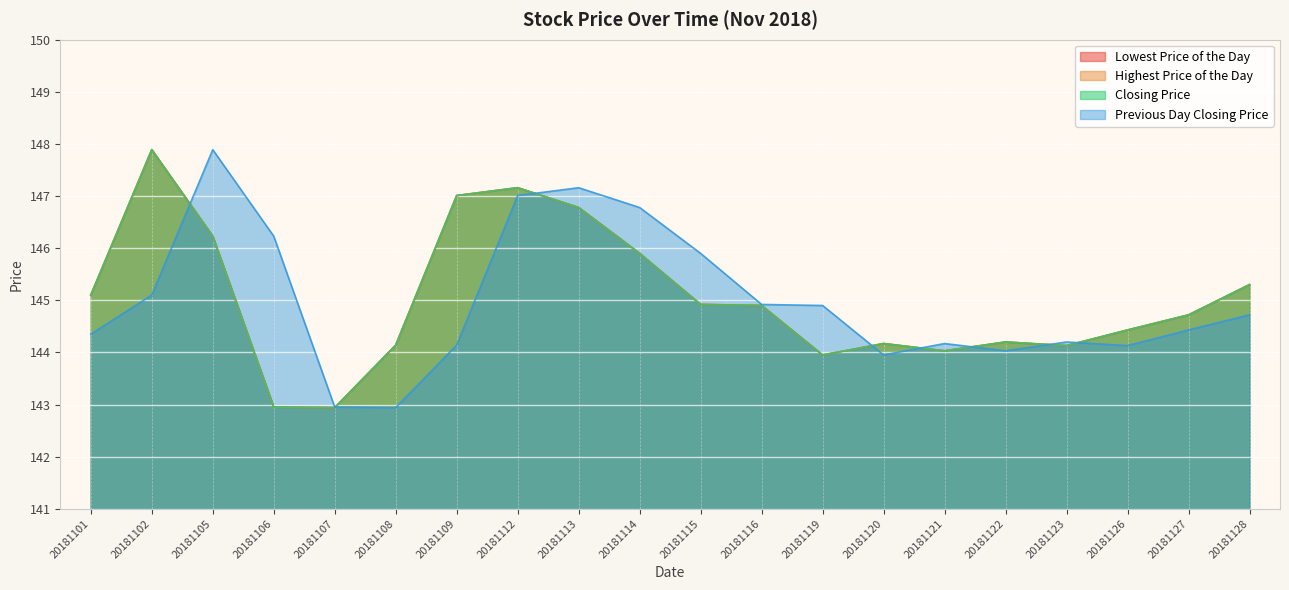

What is the average value of the Highest Price of the Day series?

145.0